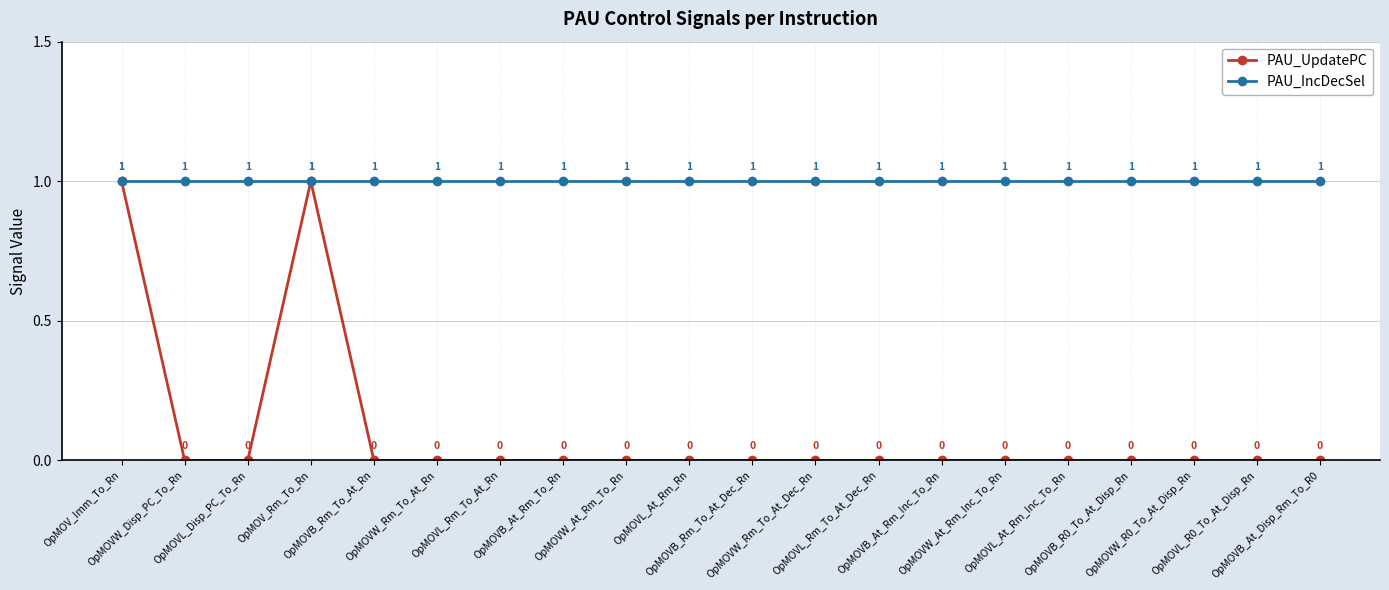

At OpMOVB_At_Rm_To_Rn, list the series in order from largest to smallest.

PAU_IncDecSel, PAU_UpdatePC